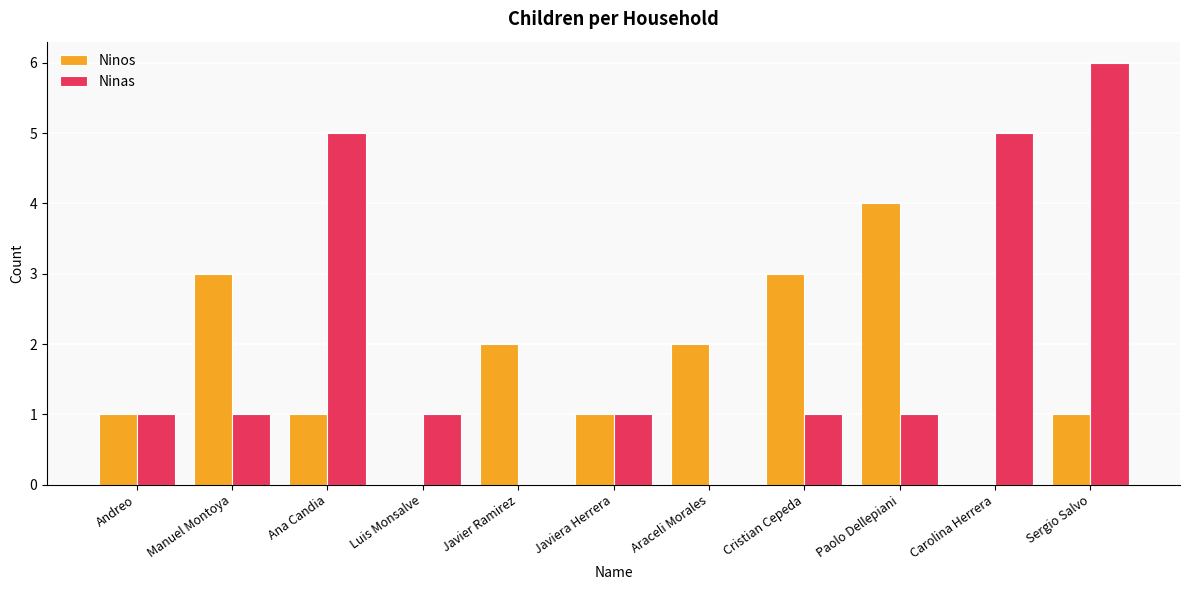

What is the average value of the Ninos series?

2